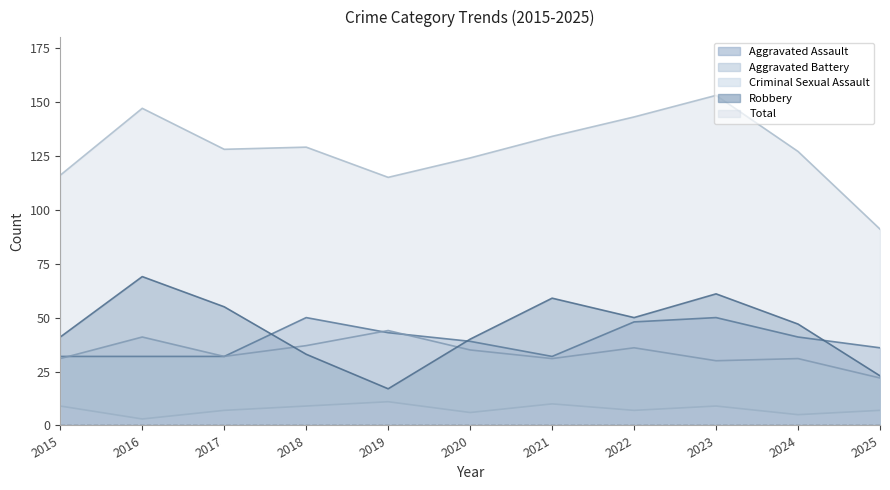

Reading left to right, extract all data points from this chart.

Aggravated Assault: 32	32	32	50	43	39	32	48	50	41	36
Aggravated Battery: 31	41	32	37	44	35	31	36	30	31	22
Criminal Sexual Assault: 9	3	7	9	11	6	10	7	9	5	7
Robbery: 41	69	55	33	17	40	59	50	61	47	23
Total: 116	147	128	129	115	124	134	143	153	127	91